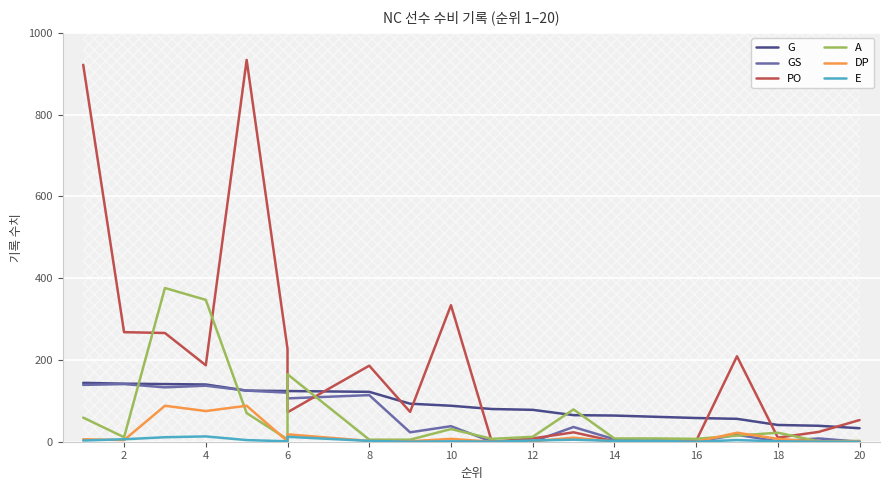

Which series has the widest spread of values?

PO